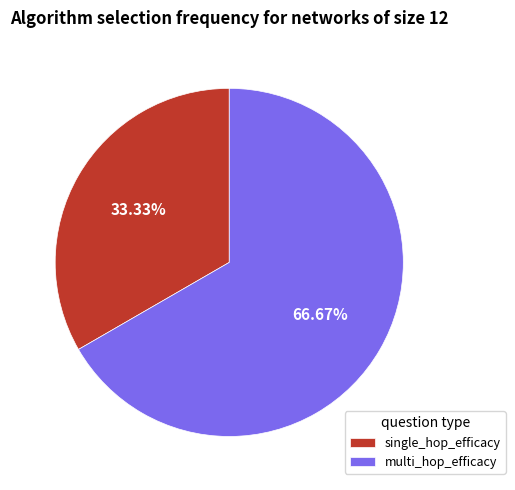

Which has a higher value, single_hop_efficacy or multi_hop_efficacy?

multi_hop_efficacy